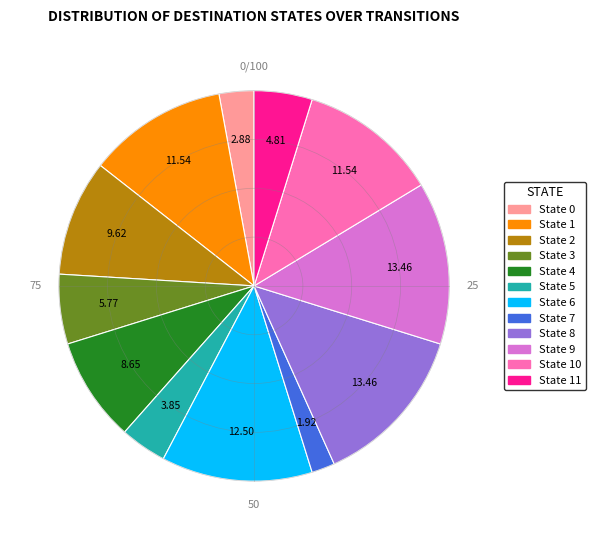

Does any single category account for the majority?

No